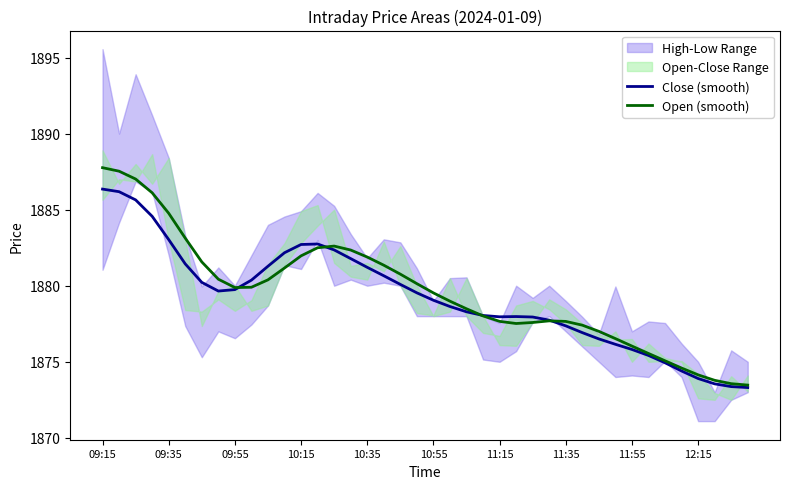

True or false: Open (smooth) has a value of 1881.9 at 10:35.

True